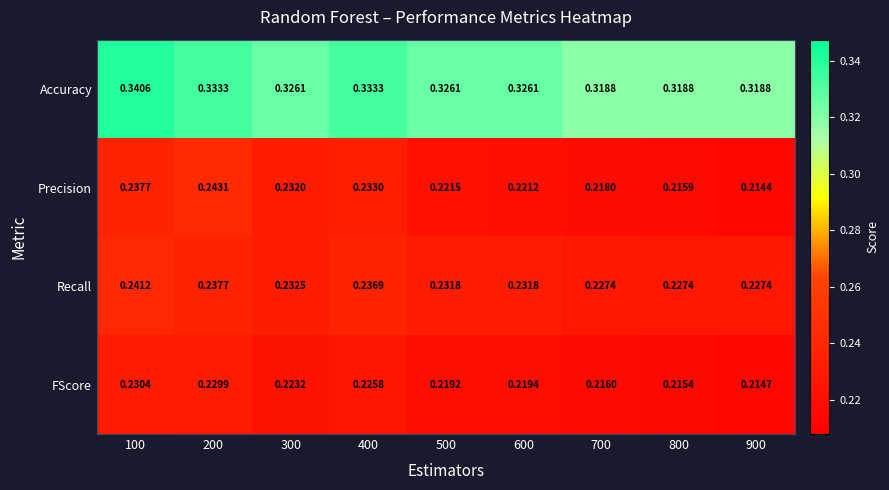

At 200, list the series in order from smallest to largest.

FScore, Recall, Precision, Accuracy